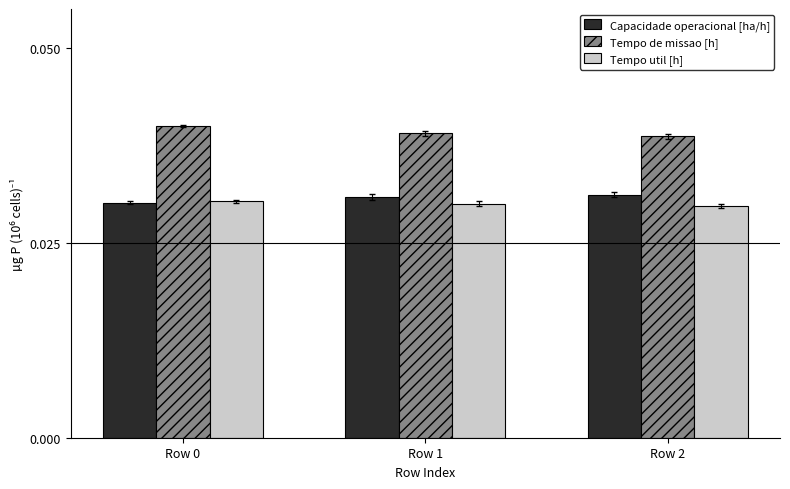

Is the value of Tempo de missao [h] at Row 1 greater than the value of Tempo util [h] at Row 0?

Yes